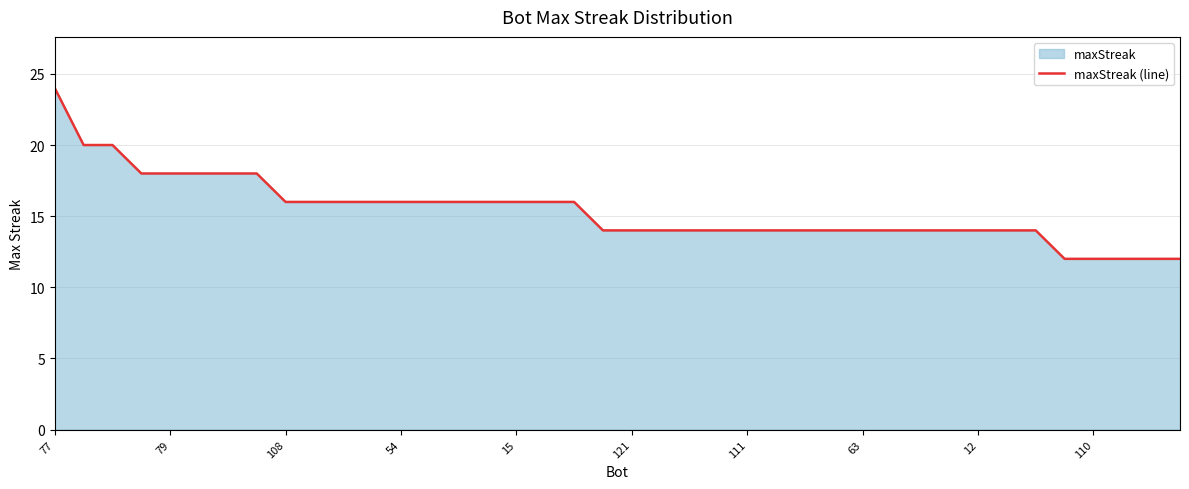

How many values are below 14?

5